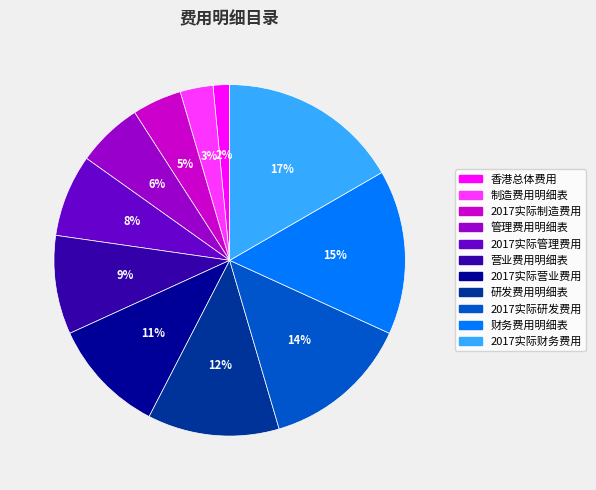

Is the sum of 研发费用明细表 and 财务费用明细表 greater than half?

No